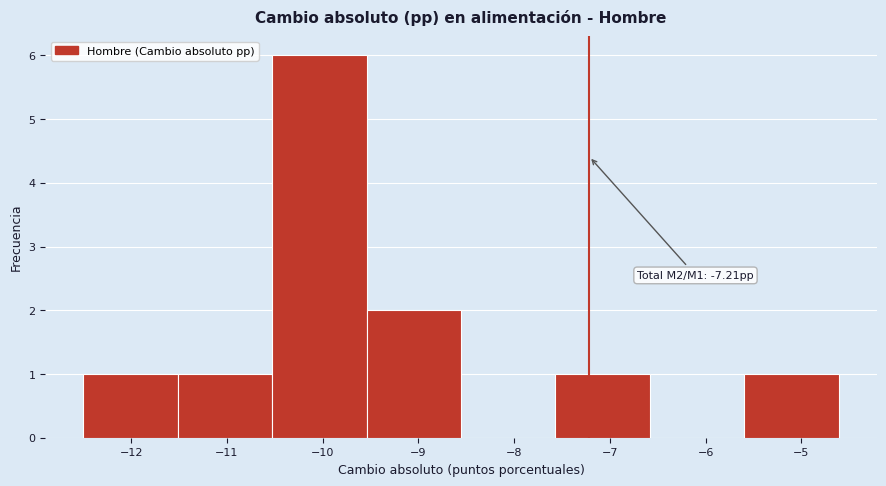

Over which range of the x-axis is the bar tallest?

-10.5 to -9.5